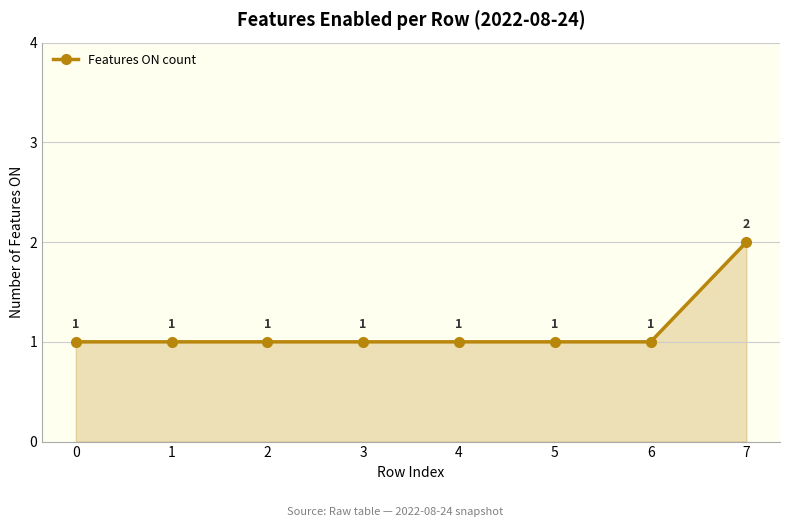

Reading left to right, list all the values displayed in this chart.

0=1	1=1	2=1	3=1	4=1	5=1	6=1	7=2